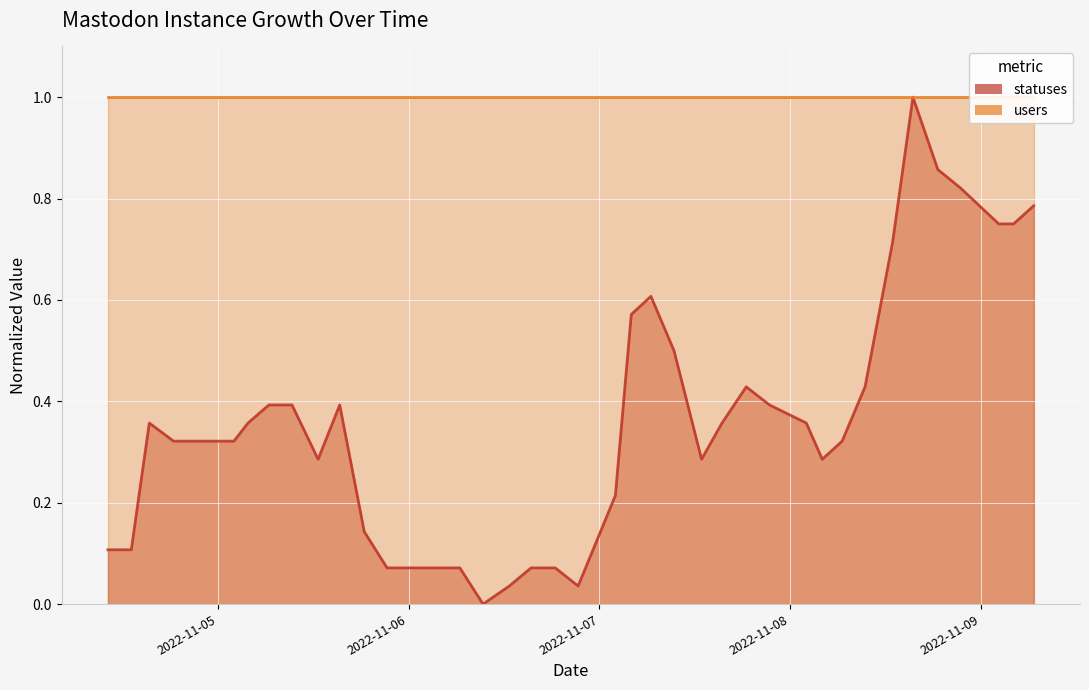

What is the sum of the values at 2022-11-07 15:24 and 2022-11-07 21:22?

0.8